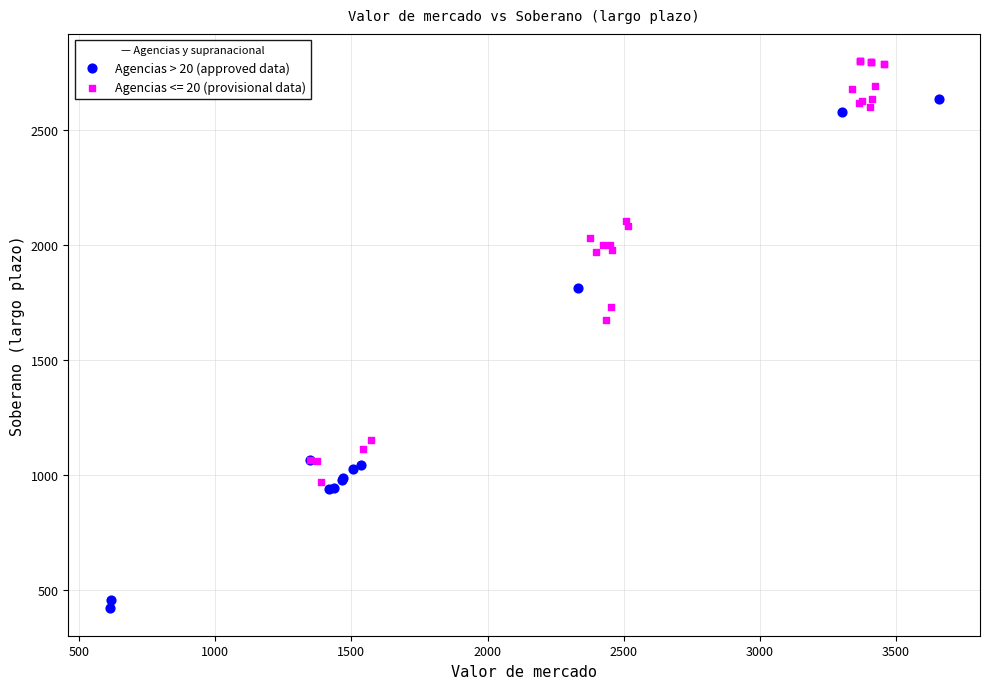

Which series has the largest Y range (max minus min)?

Agencias > 20 (approved data)